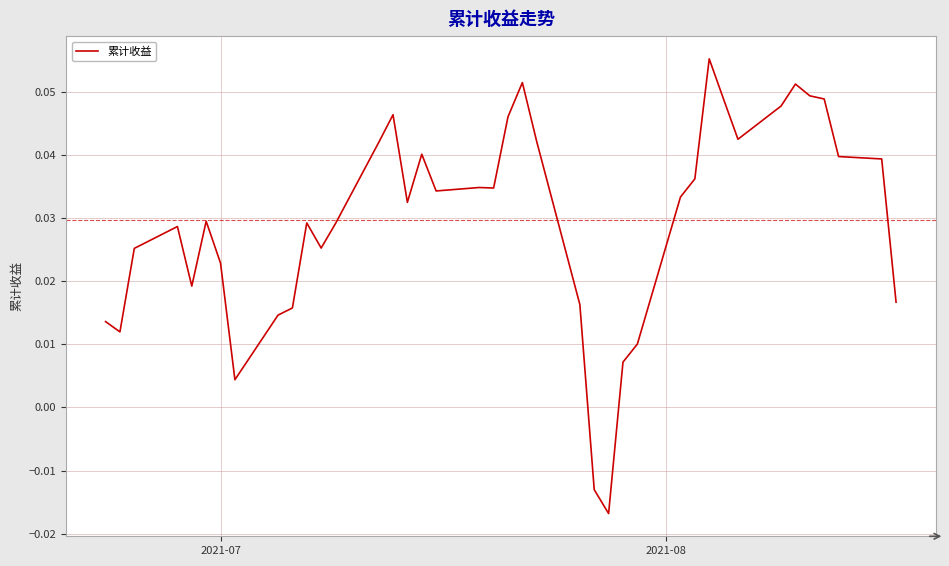

How many lines are shown in the chart?

1